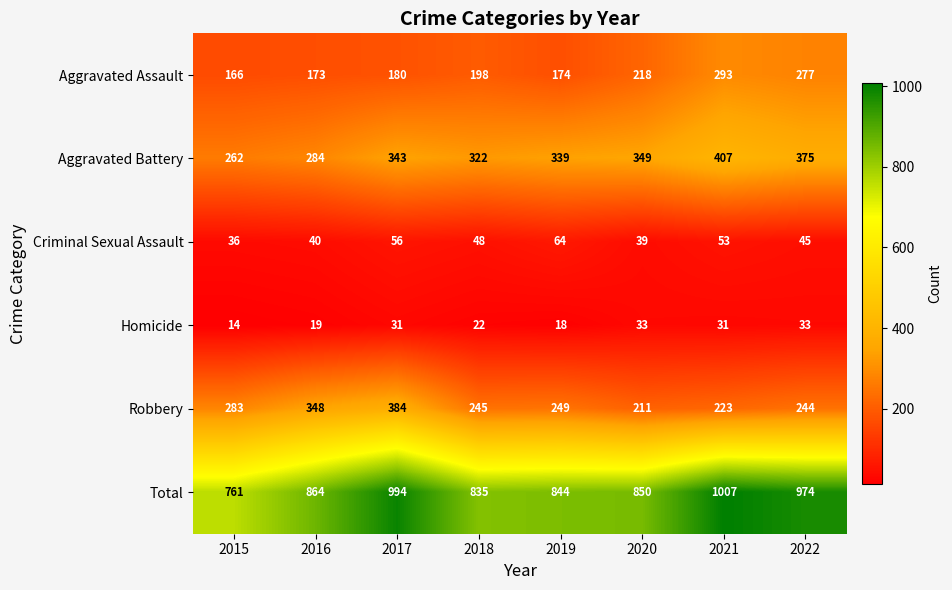

Is it true that Aggravated Assault equals 198 at 2018?

True